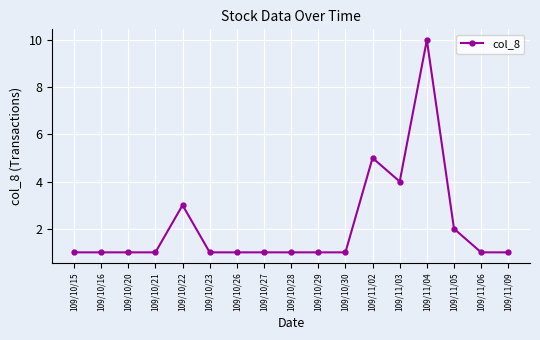

What is the maximum value shown in the chart?

10